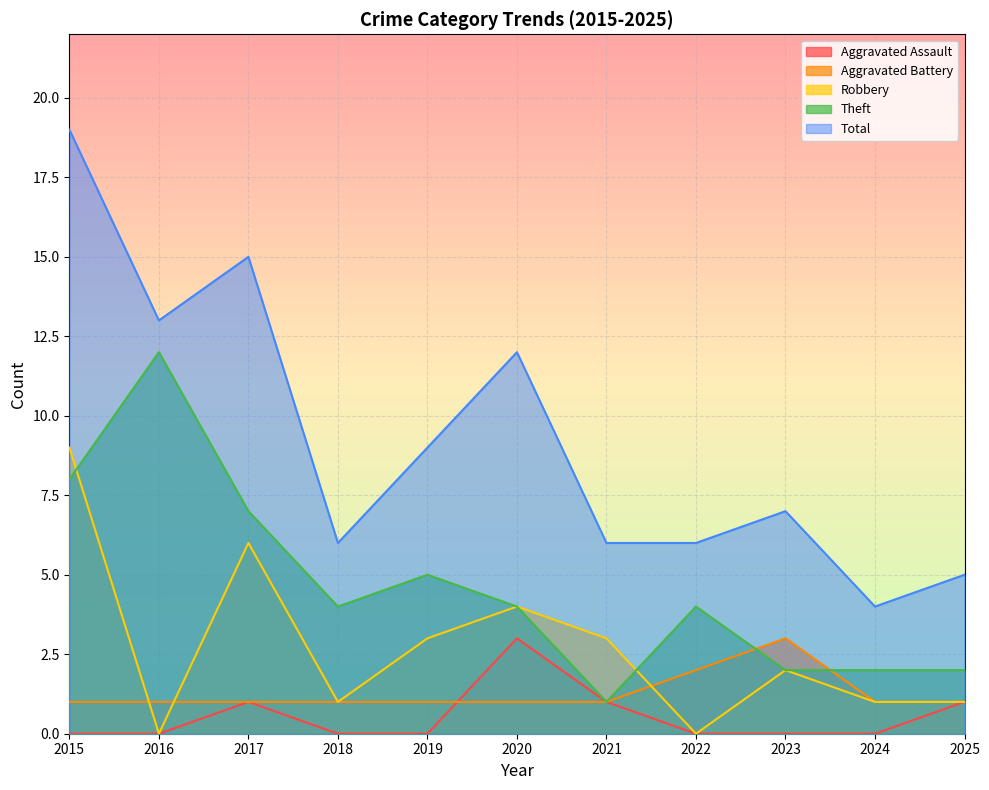

What is the value of the Total point at the 3rd from the left?

15